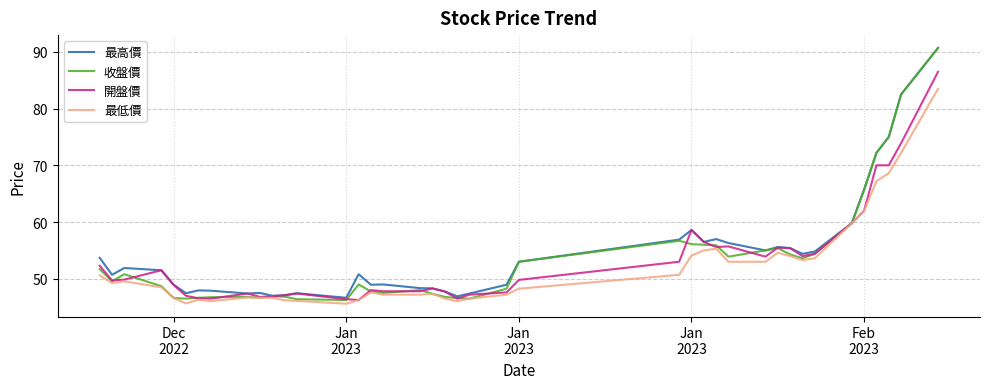

What is the average value of the 開盤價 series?

53.2